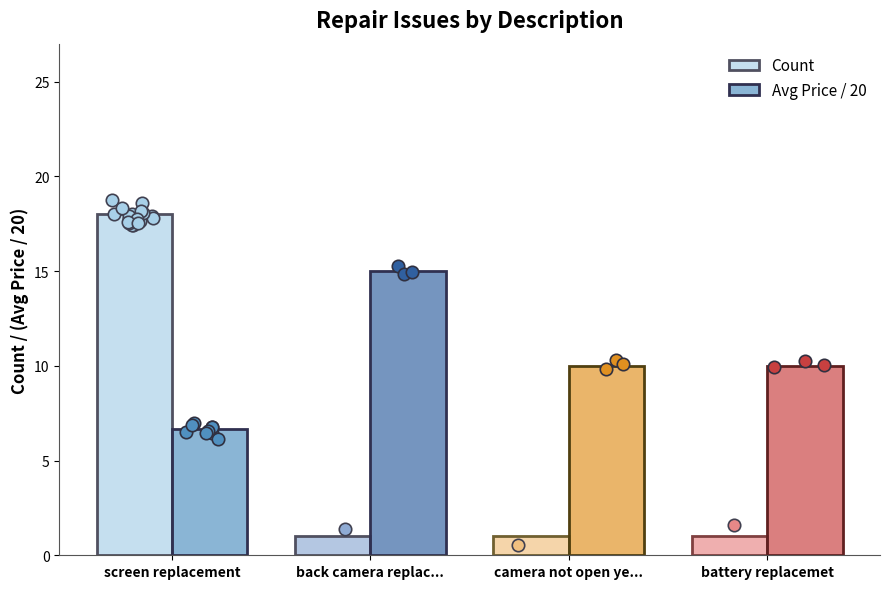

Which series has the widest spread of Y values?

Count